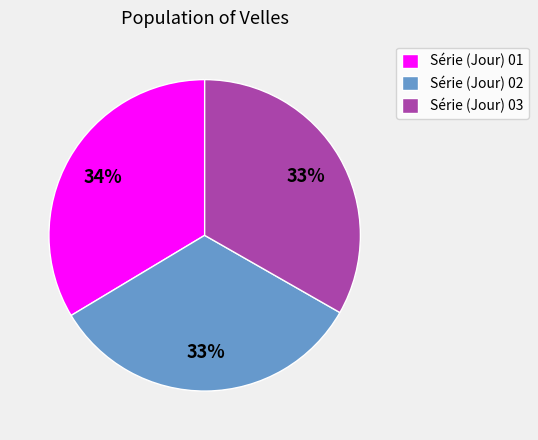

Is Série (Jour) 01 the majority of the pie?

No